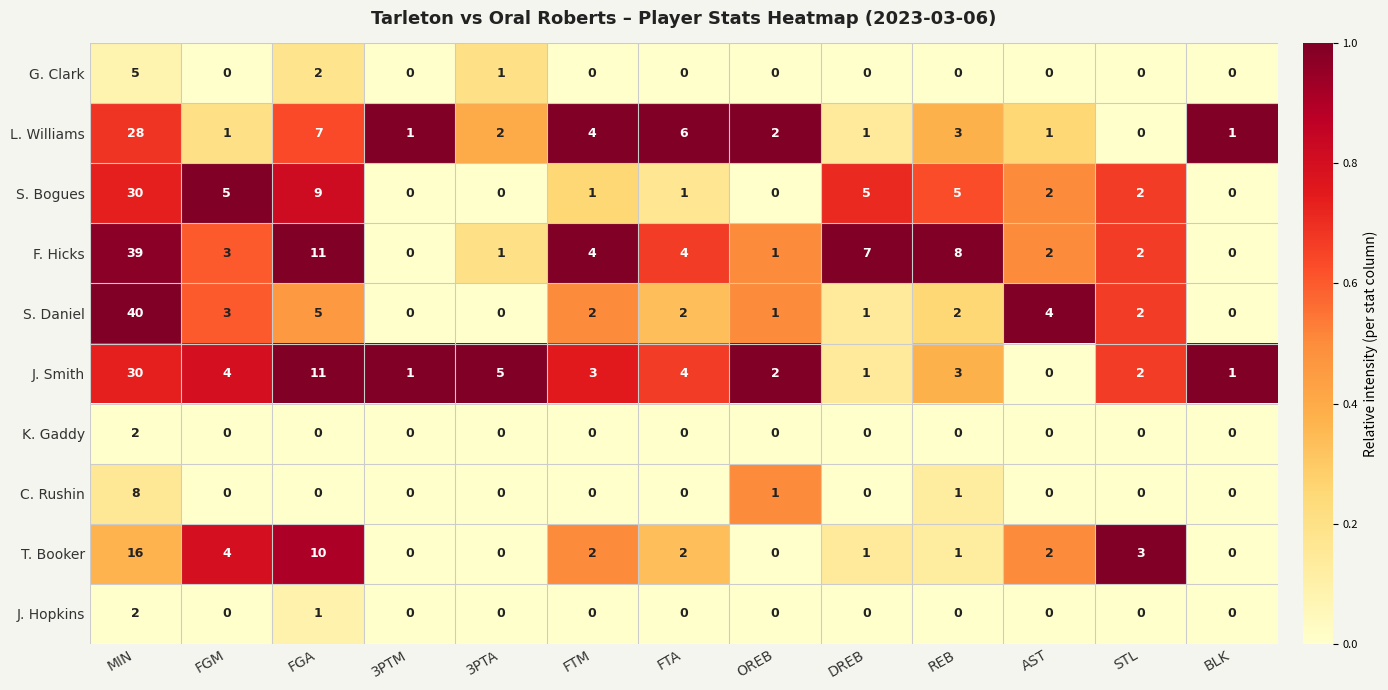

Which category has the highest value across all series?

MIN